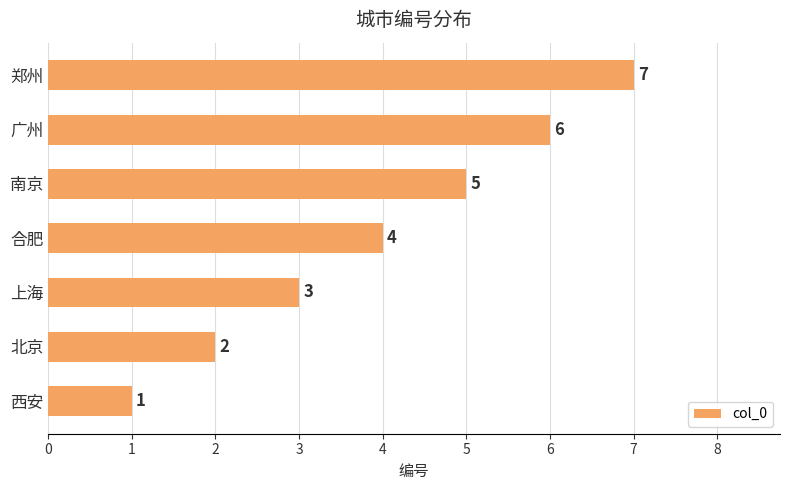

List the labels in order of value, largest first.

郑州, 广州, 南京, 合肥, 上海, 北京, 西安